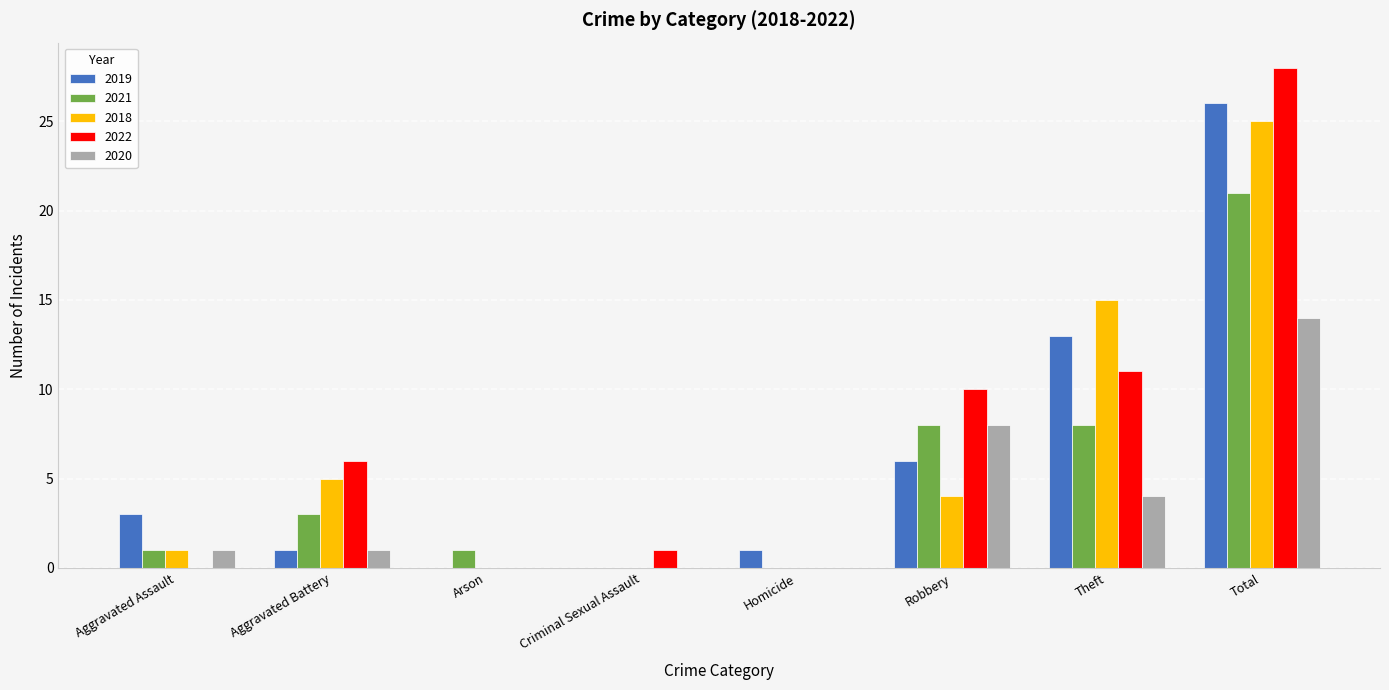

How many distinct data groups are displayed?

5